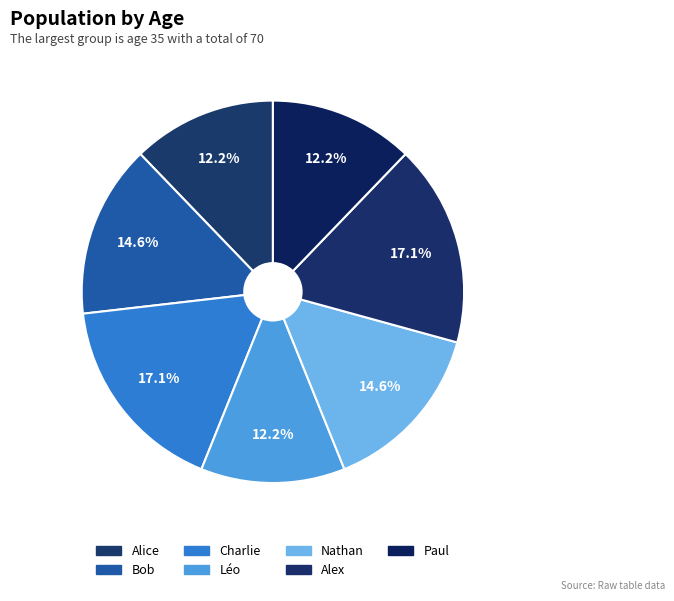

Count the number of slices in the pie.

7